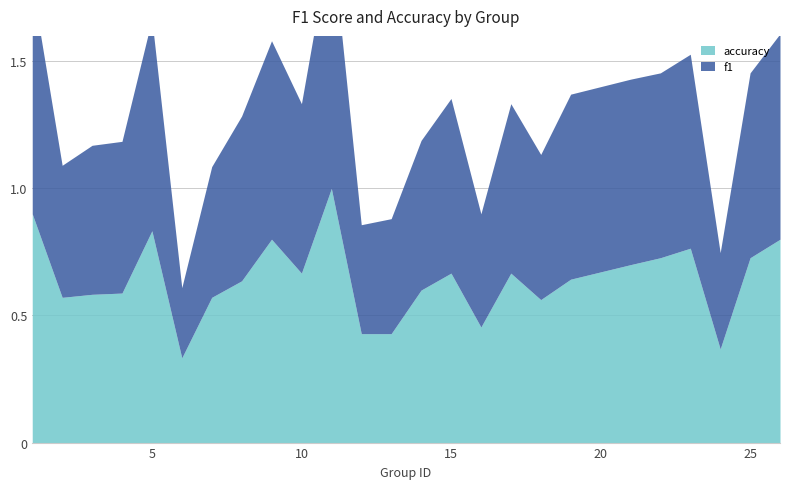

After their last crossing, which series has the higher values: accuracy or f1?

f1